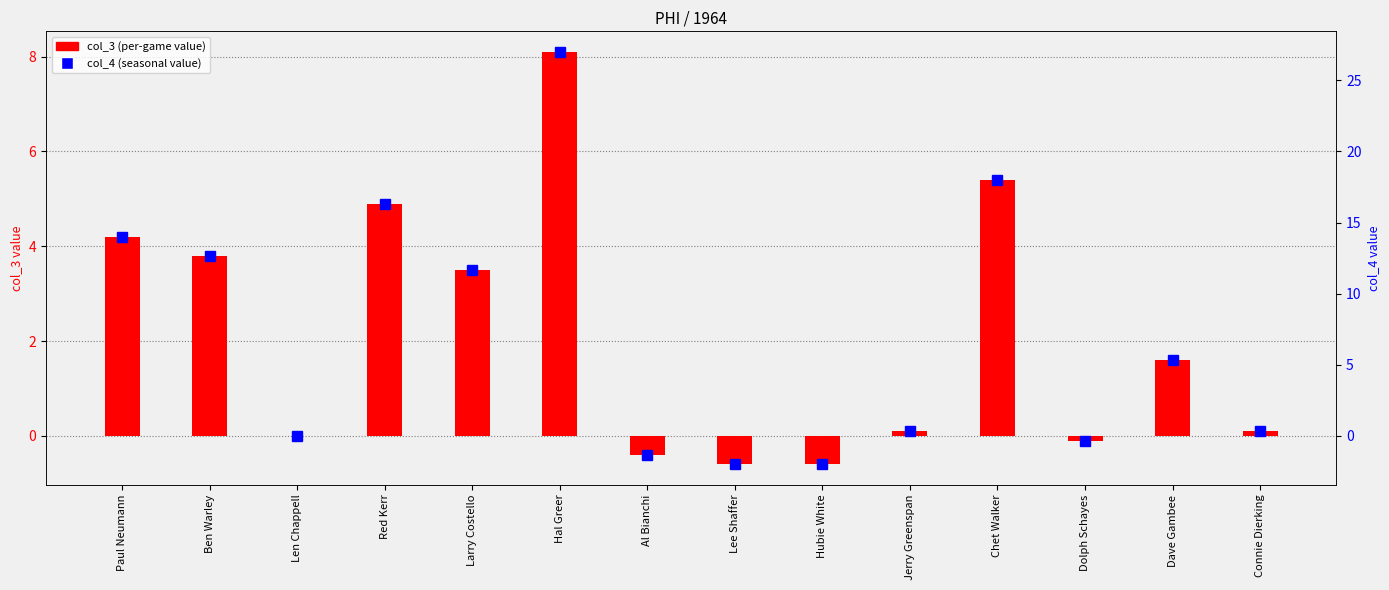

Between Len Chappell and Dave Gambee, which is larger?

Dave Gambee